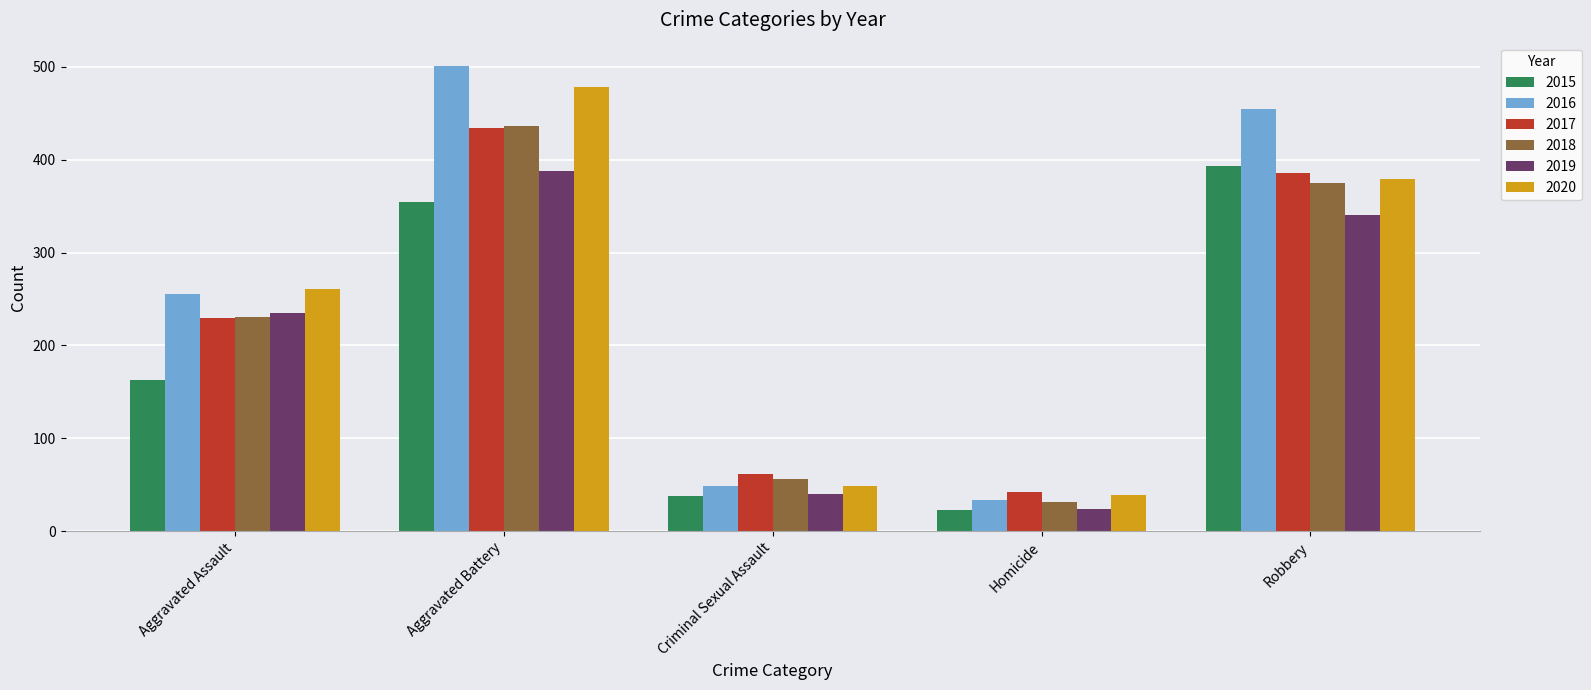

What is the total value across all series at Robbery?

2328